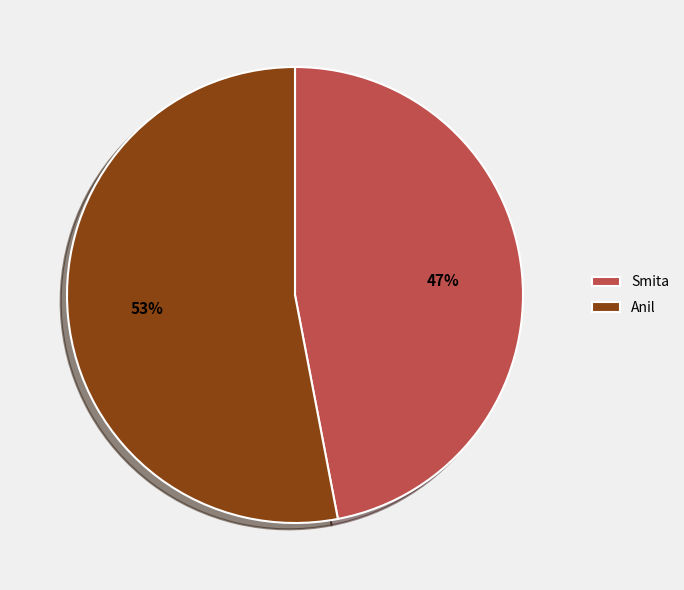

Which slice is the smallest?

Smita